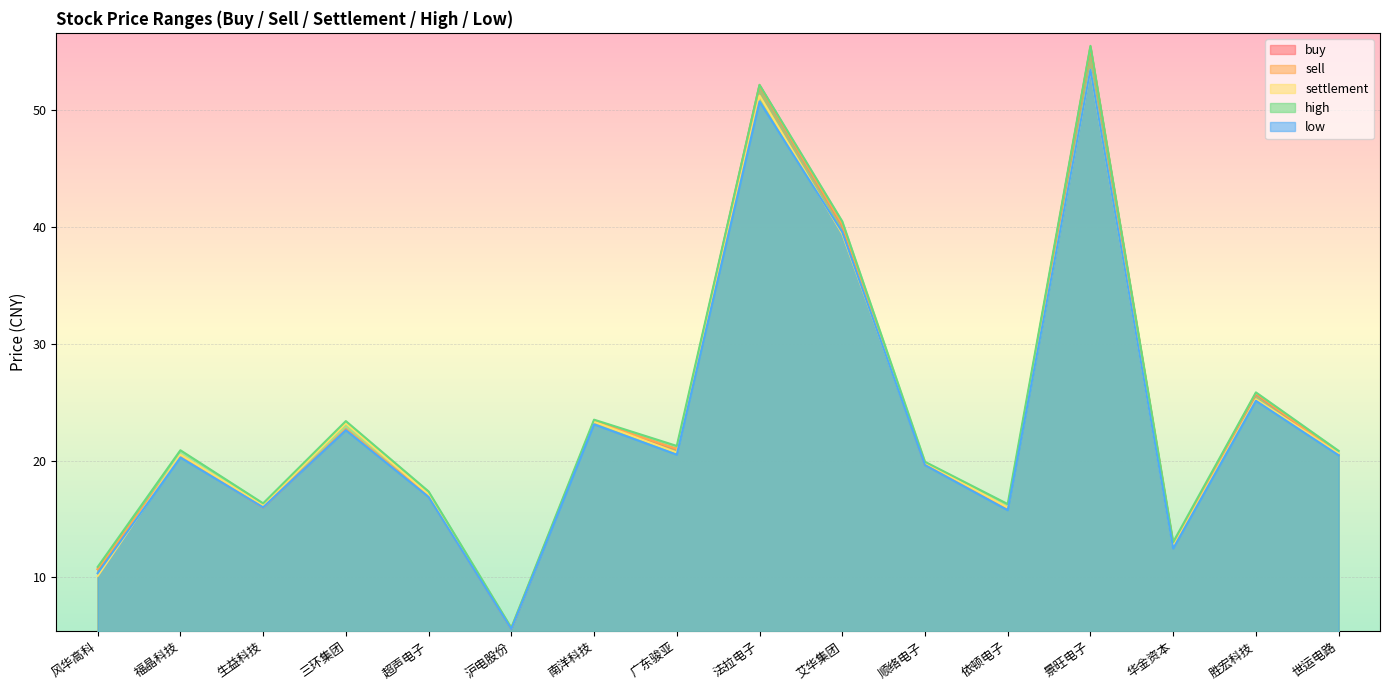

At how many categories does at least one series exceed 10?

15